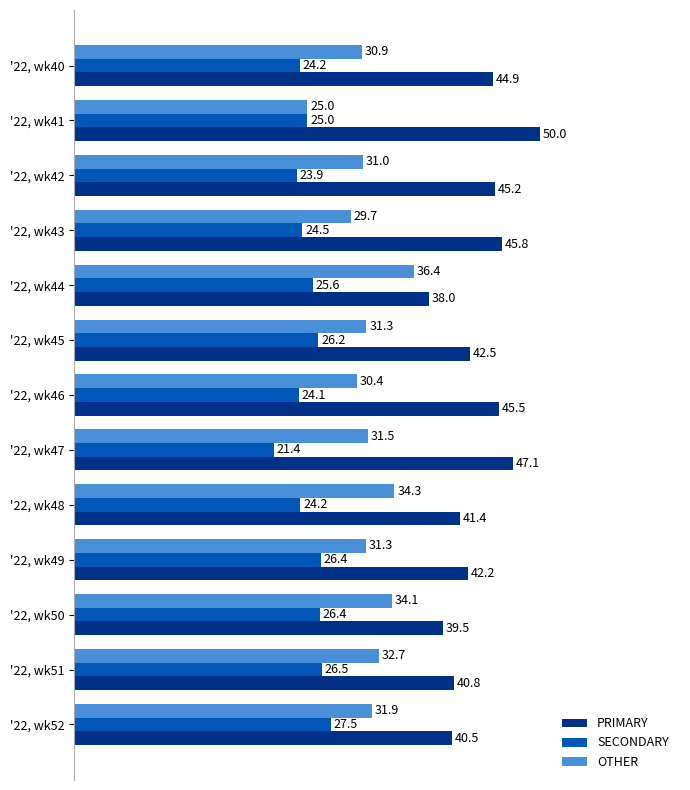

What is the difference between the maximum and minimum values in the SECONDARY series?

6.1